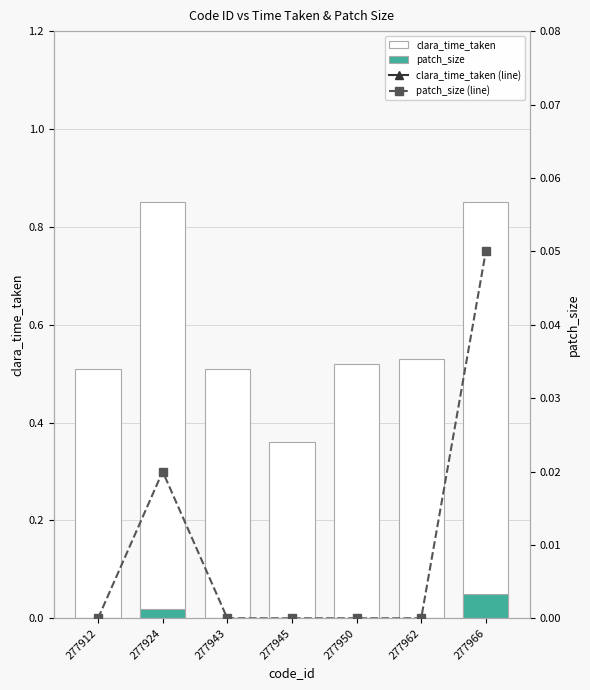

Does the chart contain stacked bars?

No